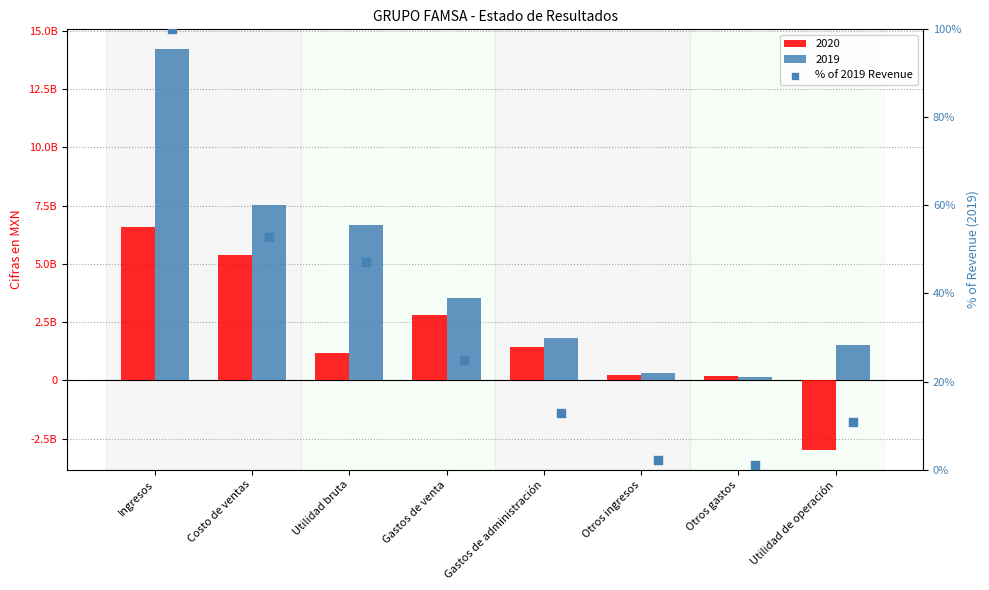

Which has a higher value, Utilidad de operación or Costo de ventas?

Costo de ventas